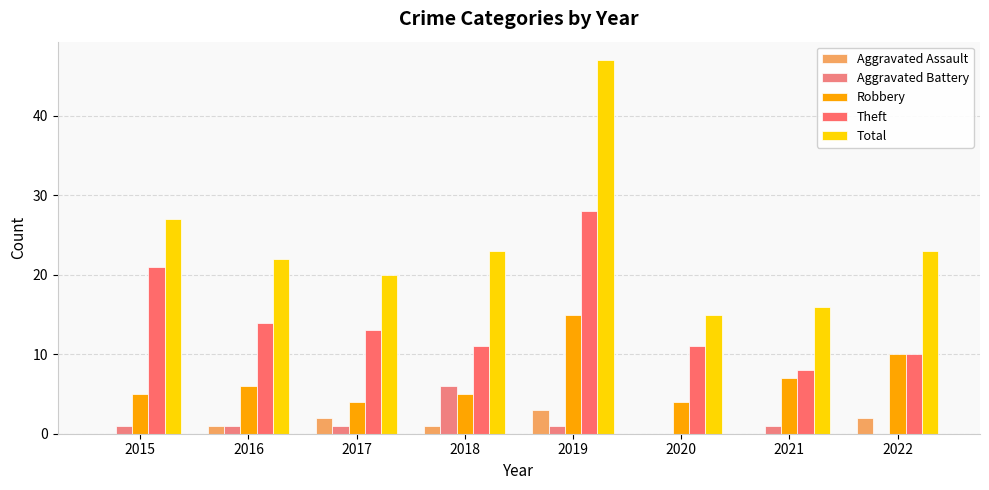

How many distinct data groups are displayed?

5